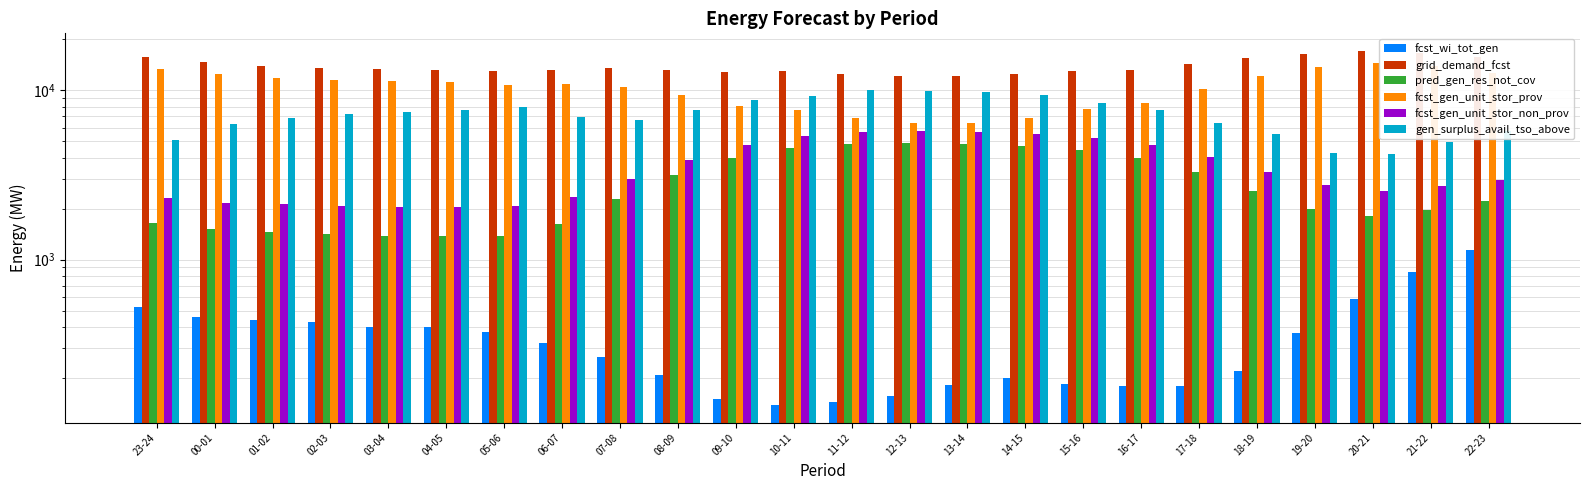

True or false: fcst_gen_unit_stor_prov has a value of 3626 at 16-17.

False